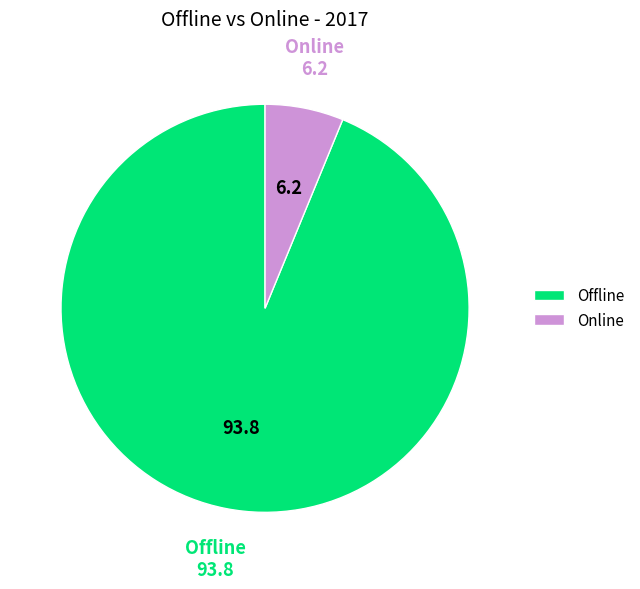

True or false: Online accounts for 6% of the total.

True